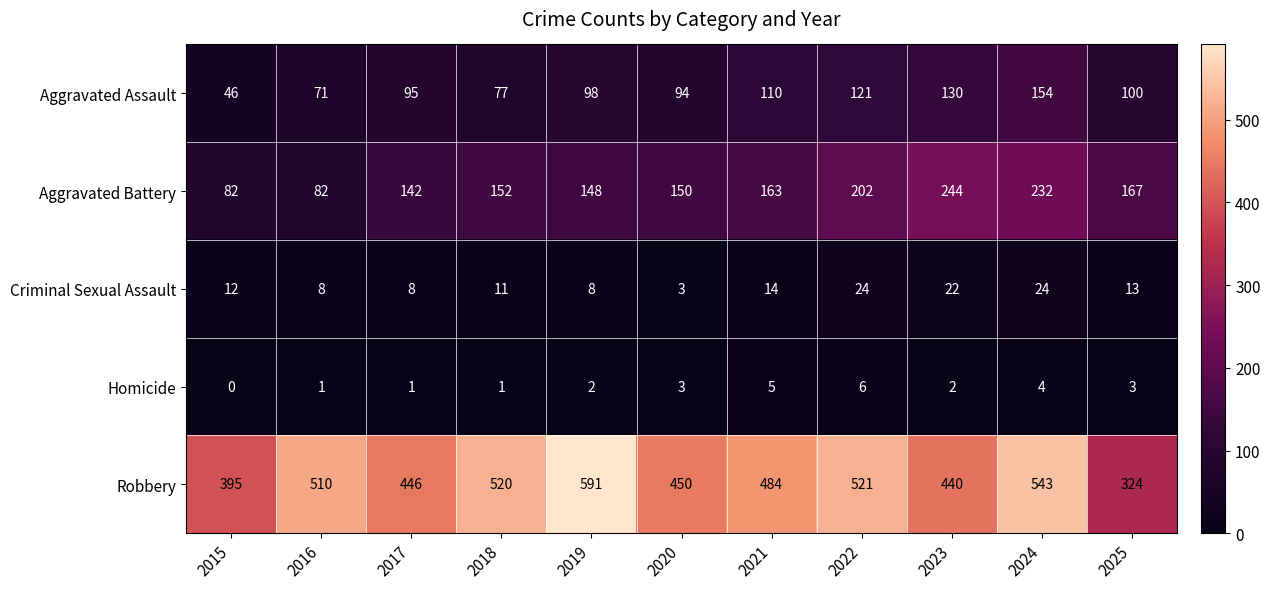

The Aggravated Assault series shows 194 at 2023. True or false?

False